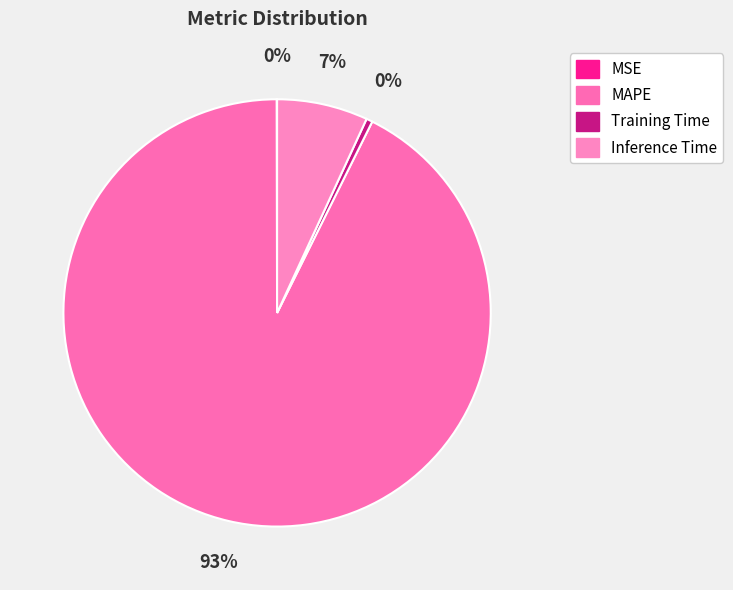

Which category has the biggest portion of the pie?

MAPE